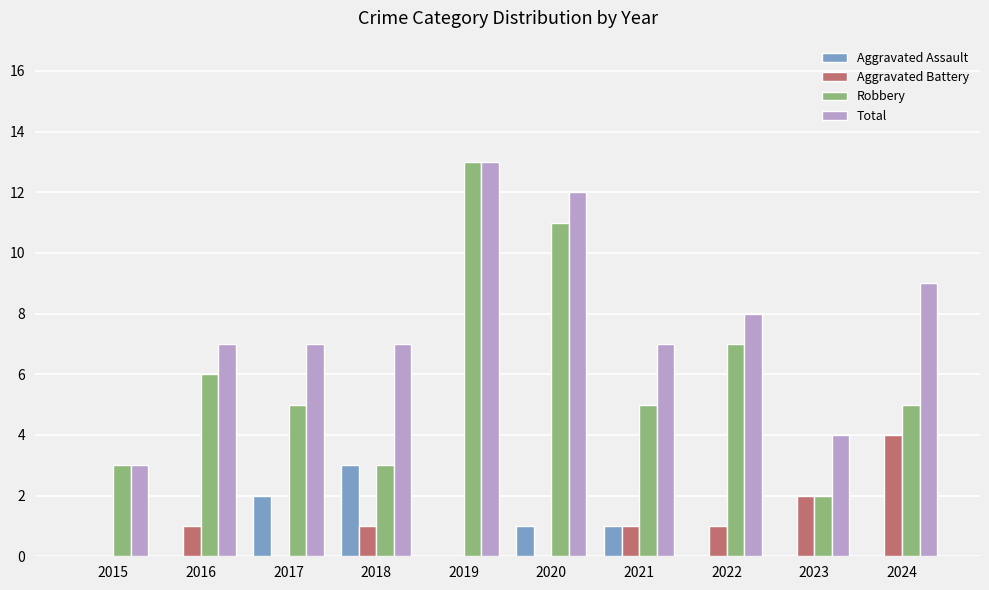

How many distinct data groups are displayed?

4